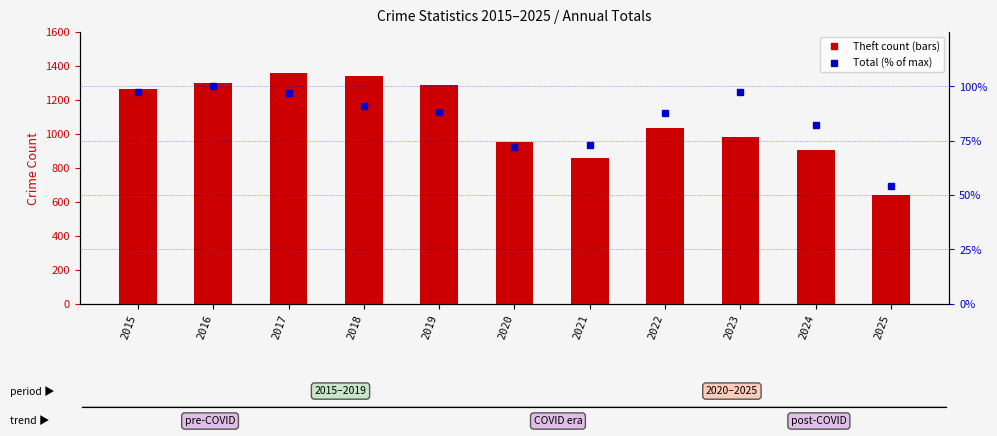

How many categories are shown in the chart?

11